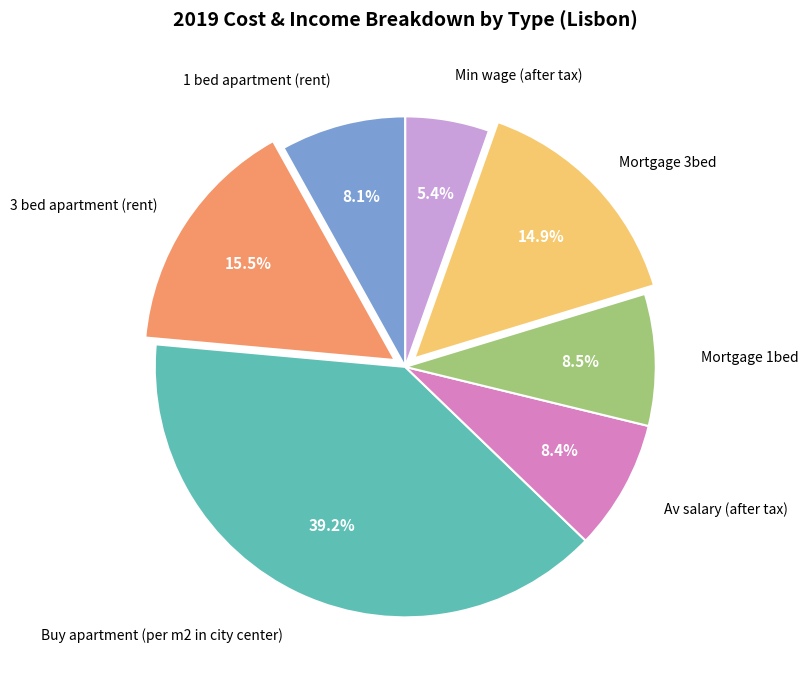

Is there a majority slice in this chart?

No